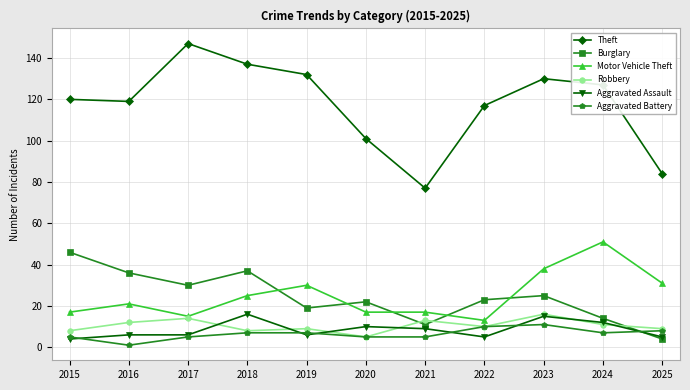

Does the chart have visible grid lines?

Yes